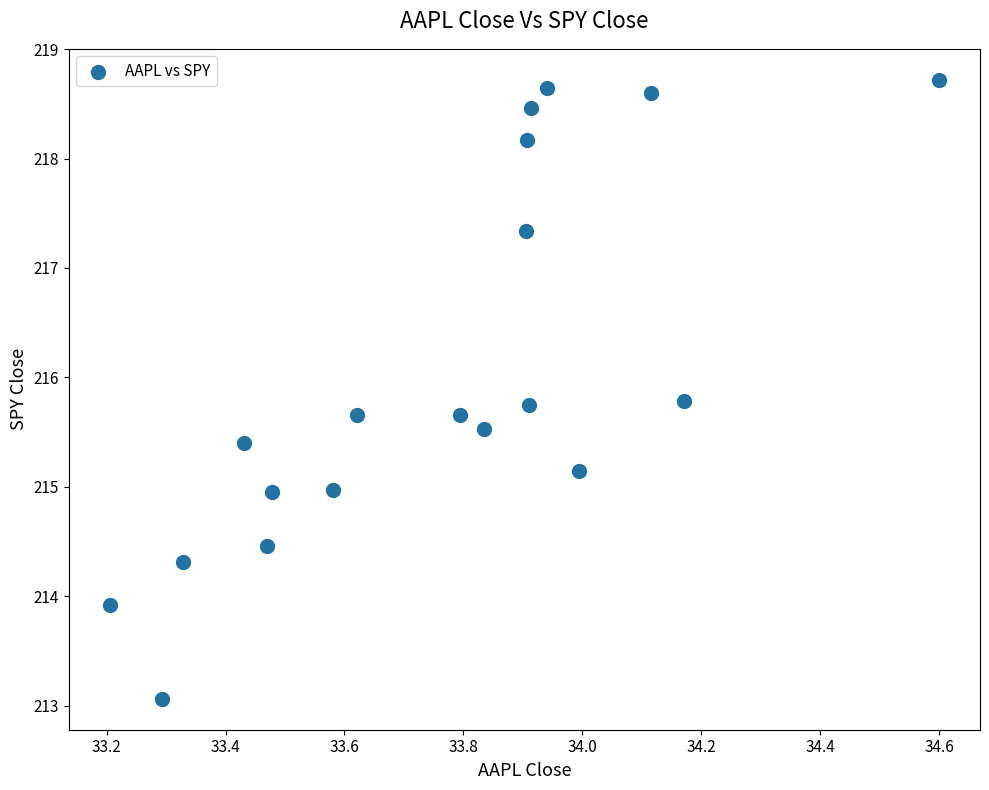

What is the range of Y values (max minus min)?

5.7